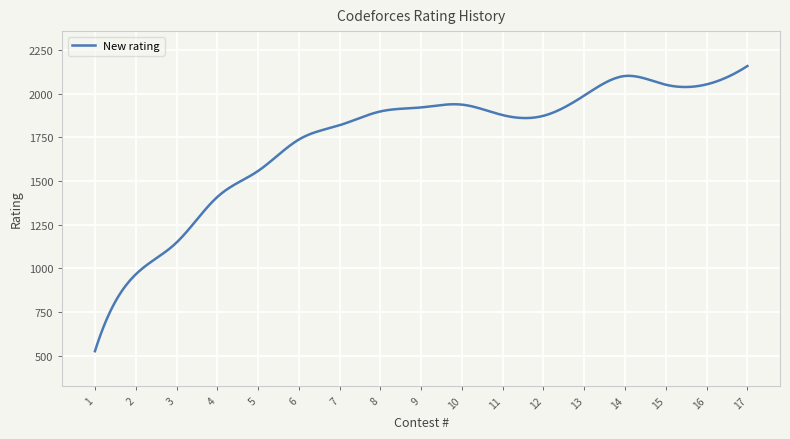

What is the smallest value displayed?

525.0